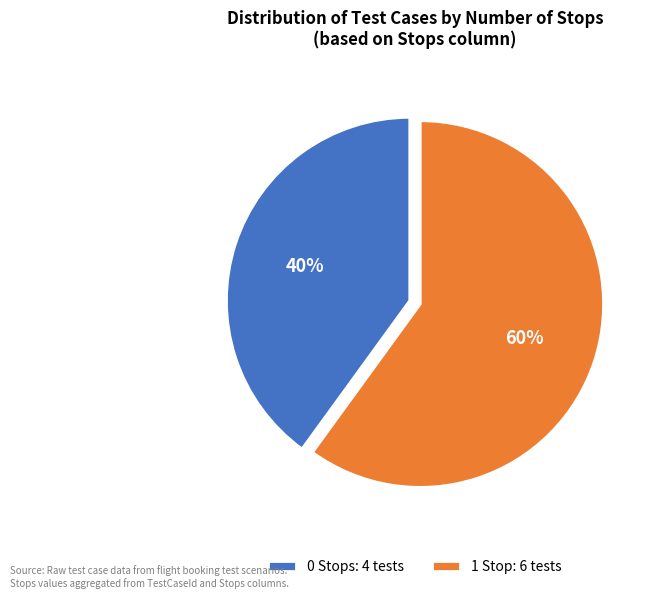

How many slices are in this pie chart?

2